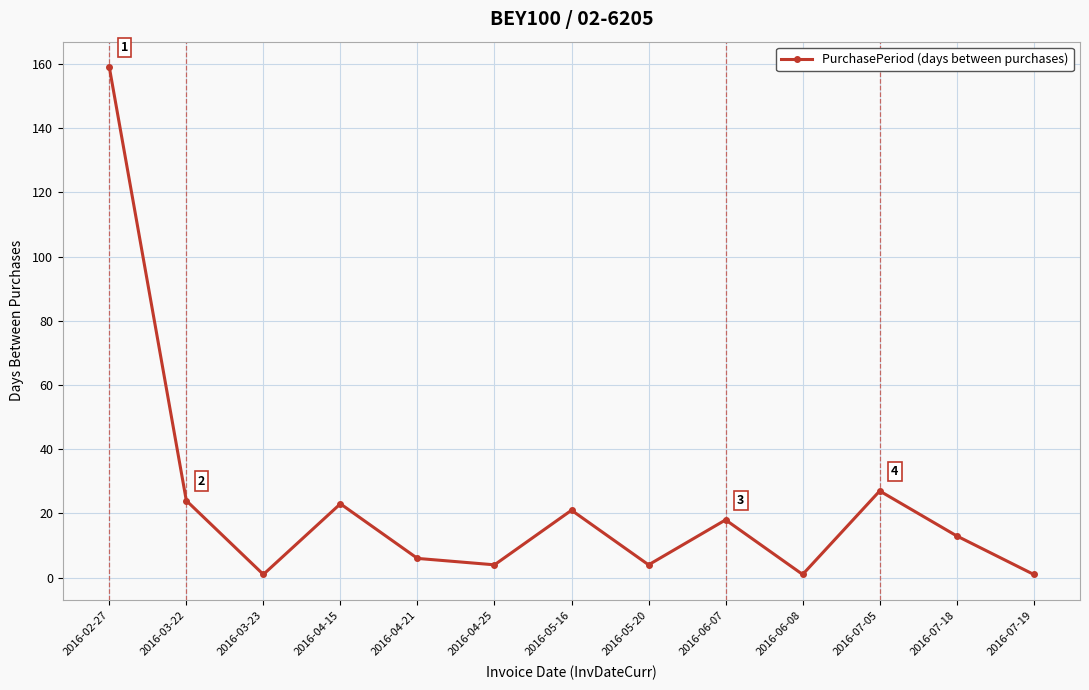

How many points are lower than both their immediate neighbors (excluding endpoints)?

4